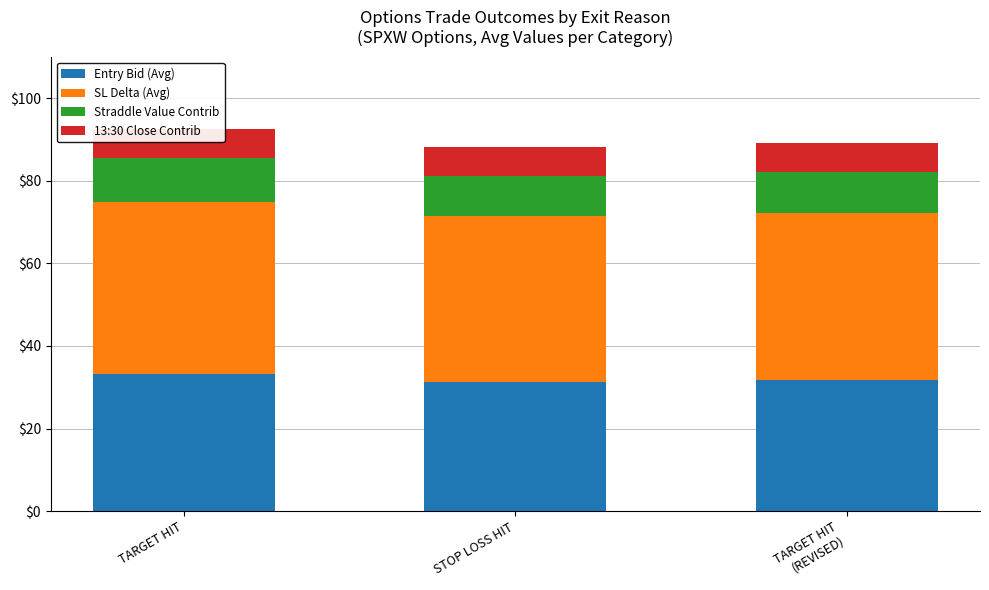

The Entry Bid (Avg) series shows 46.3 at STOP LOSS HIT. True or false?

False